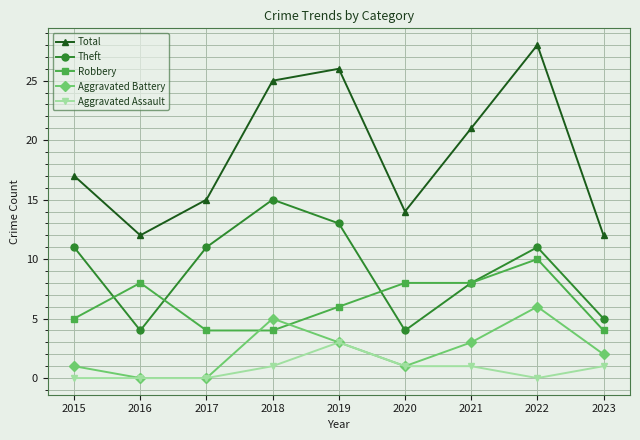

What value does the Aggravated Assault series have at 2019?

3